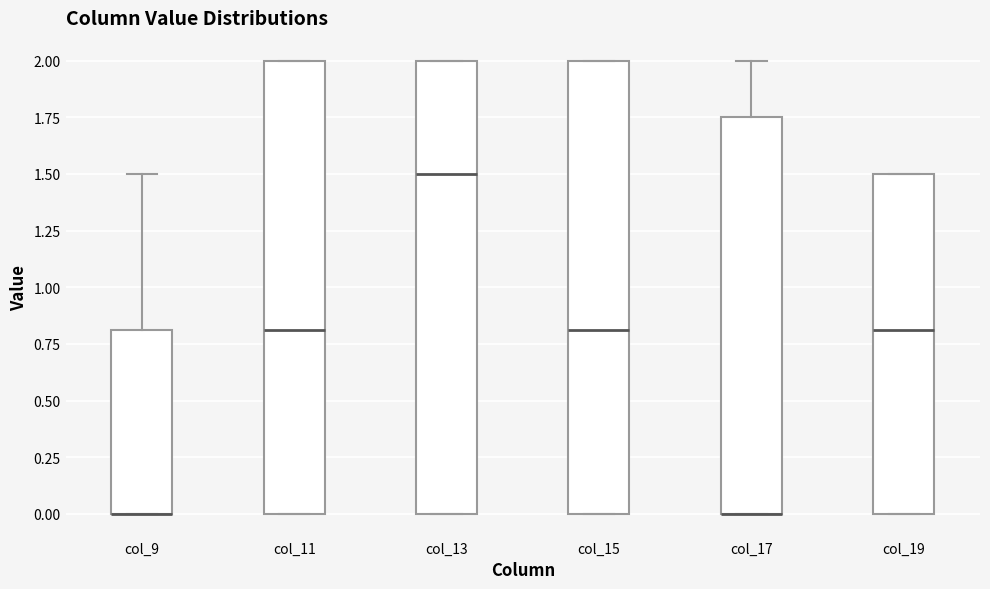

Where does the median line of the box for col_13 sit on the y-axis? The values are not printed on the chart, so give them approximately, as read against the axis.

1.50